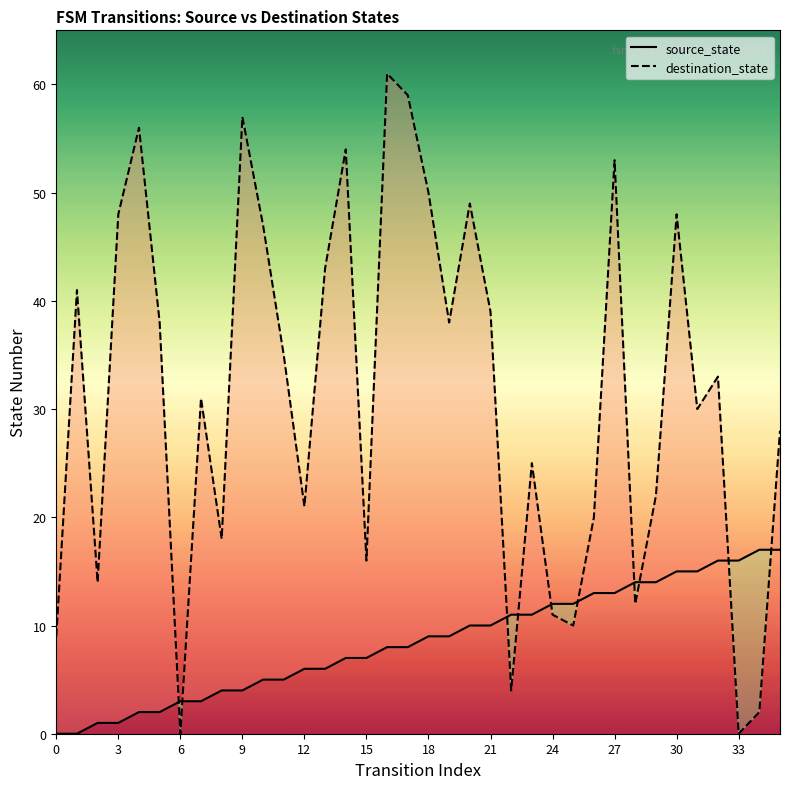

Which series has the largest total across all categories?

destination_state